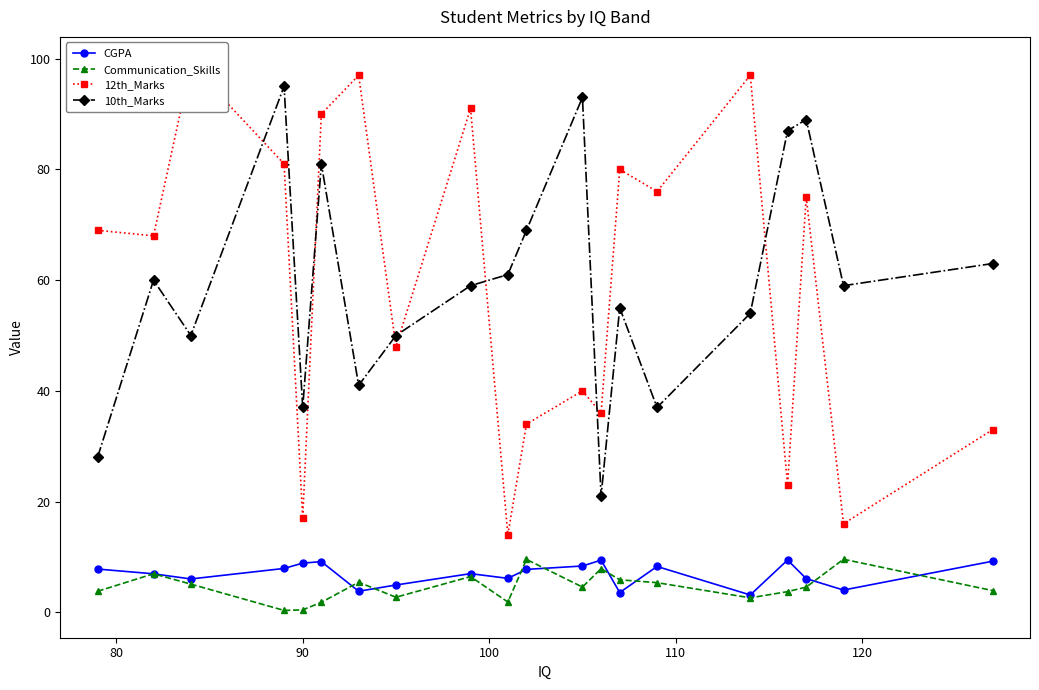

What is the value of the CGPA point at the 2nd from the left?

7.0